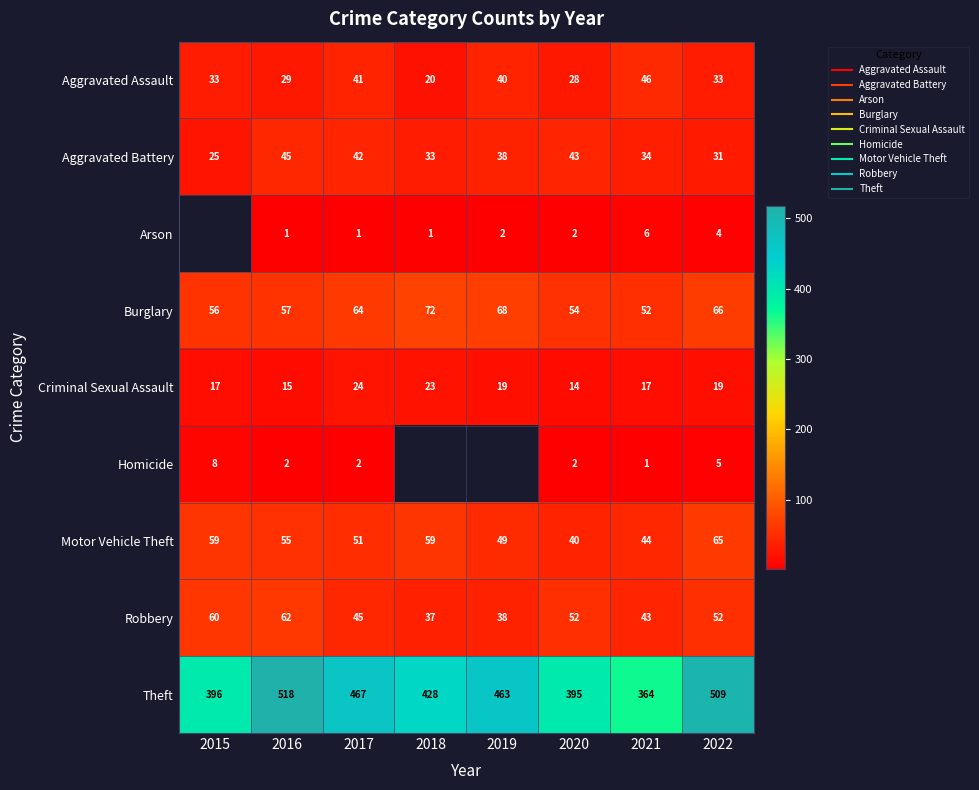

What is the greatest value displayed?

518.0